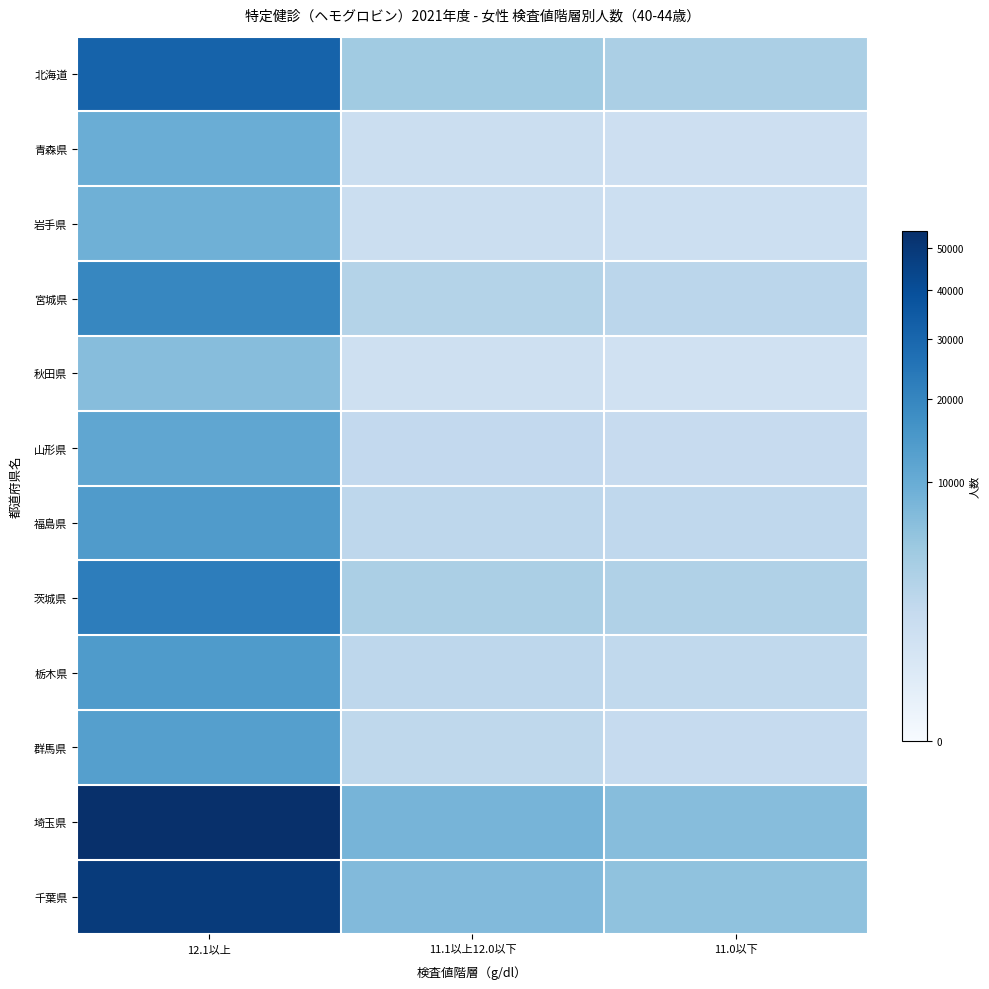

How many categories are shown in the chart?

3